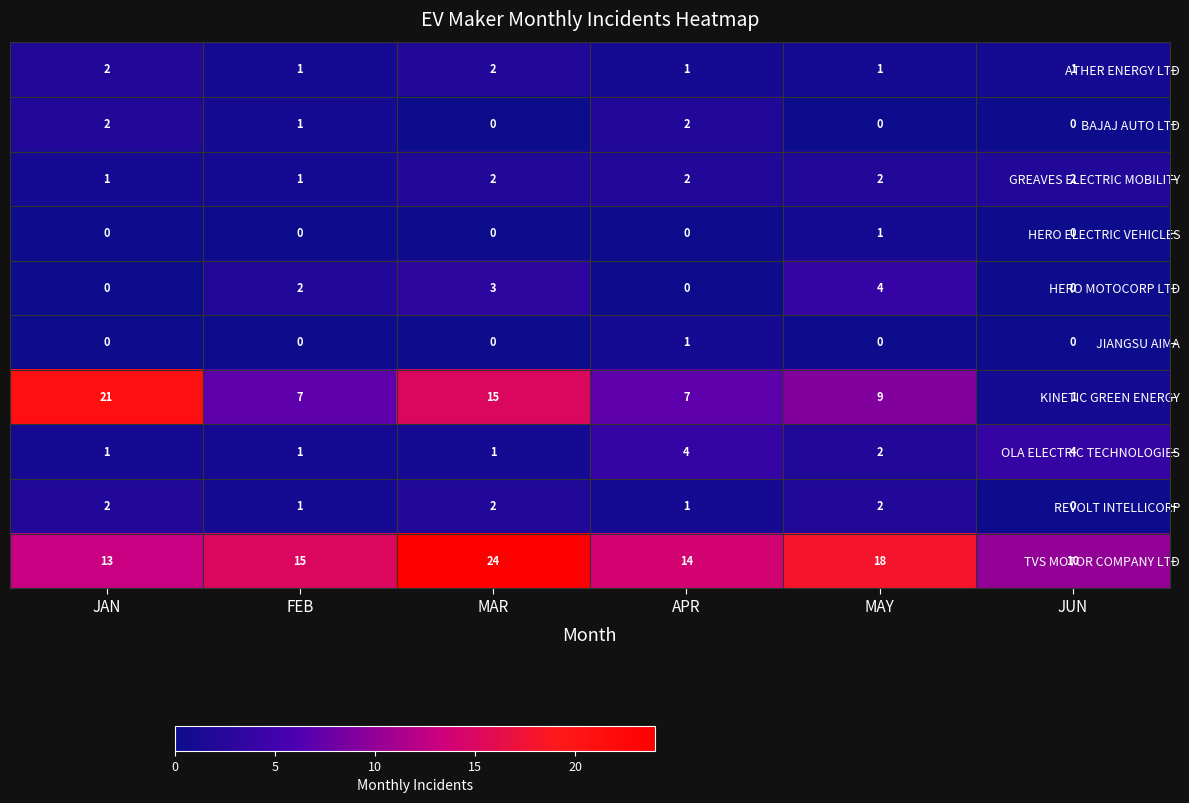

How many series are shown in this chart?

10